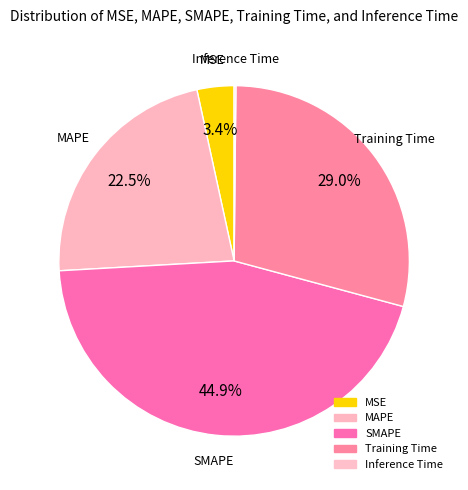

Which category has the smallest portion of the pie?

Inference Time